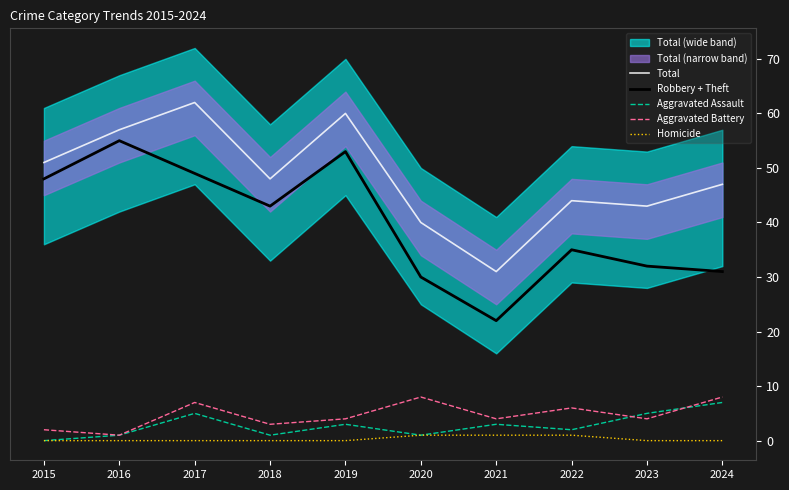

What is the approximate value of Aggravated Assault at 2018?

1